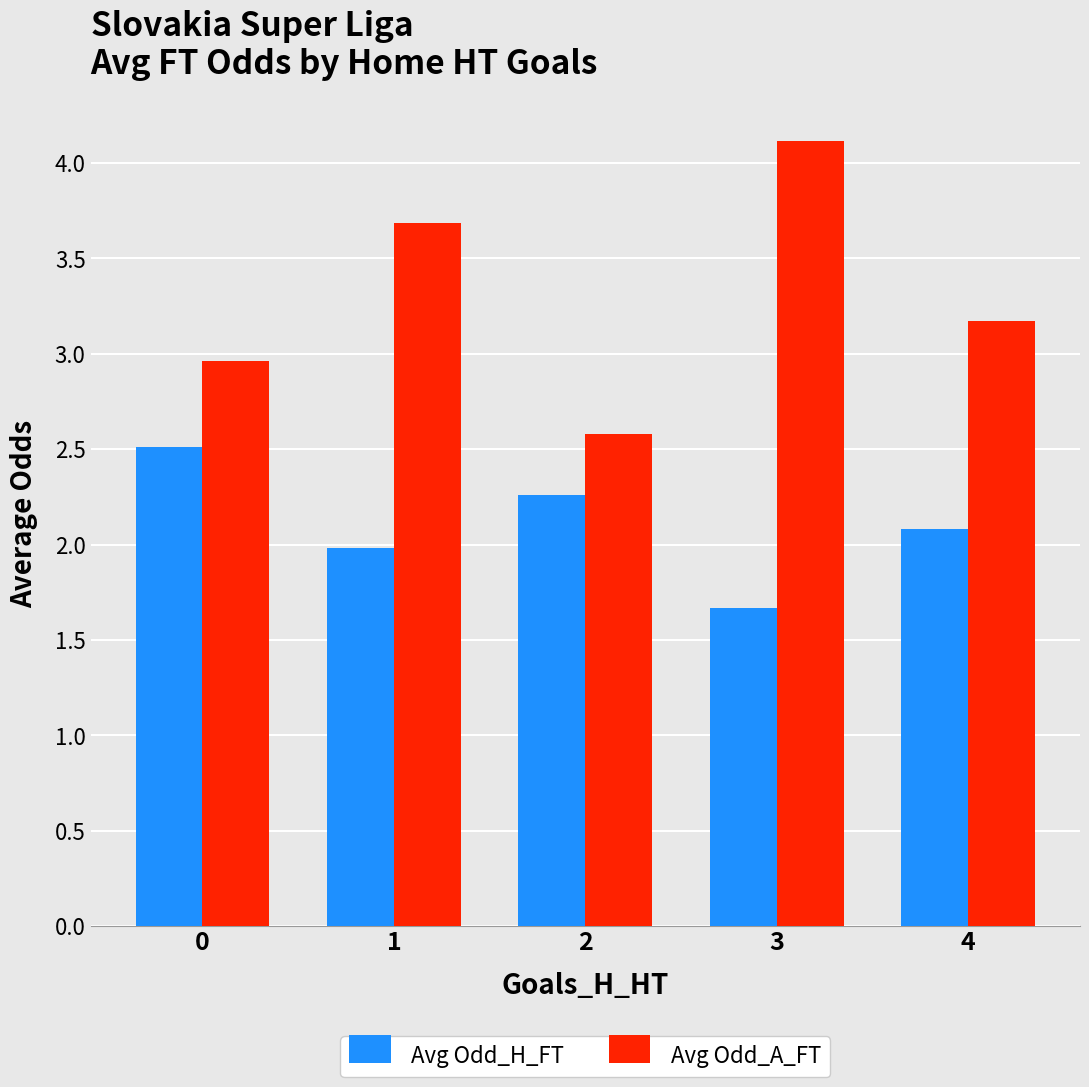

What is the greatest value displayed?

4.1